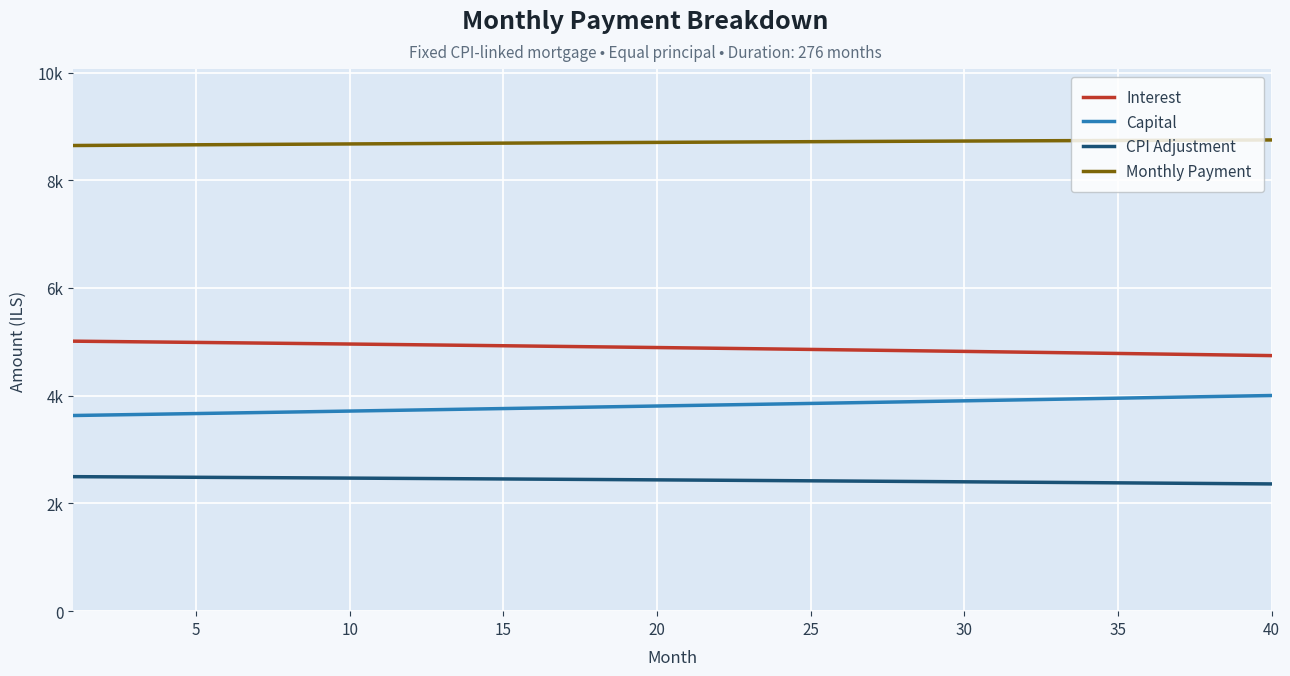

Does the chart have visible grid lines?

Yes